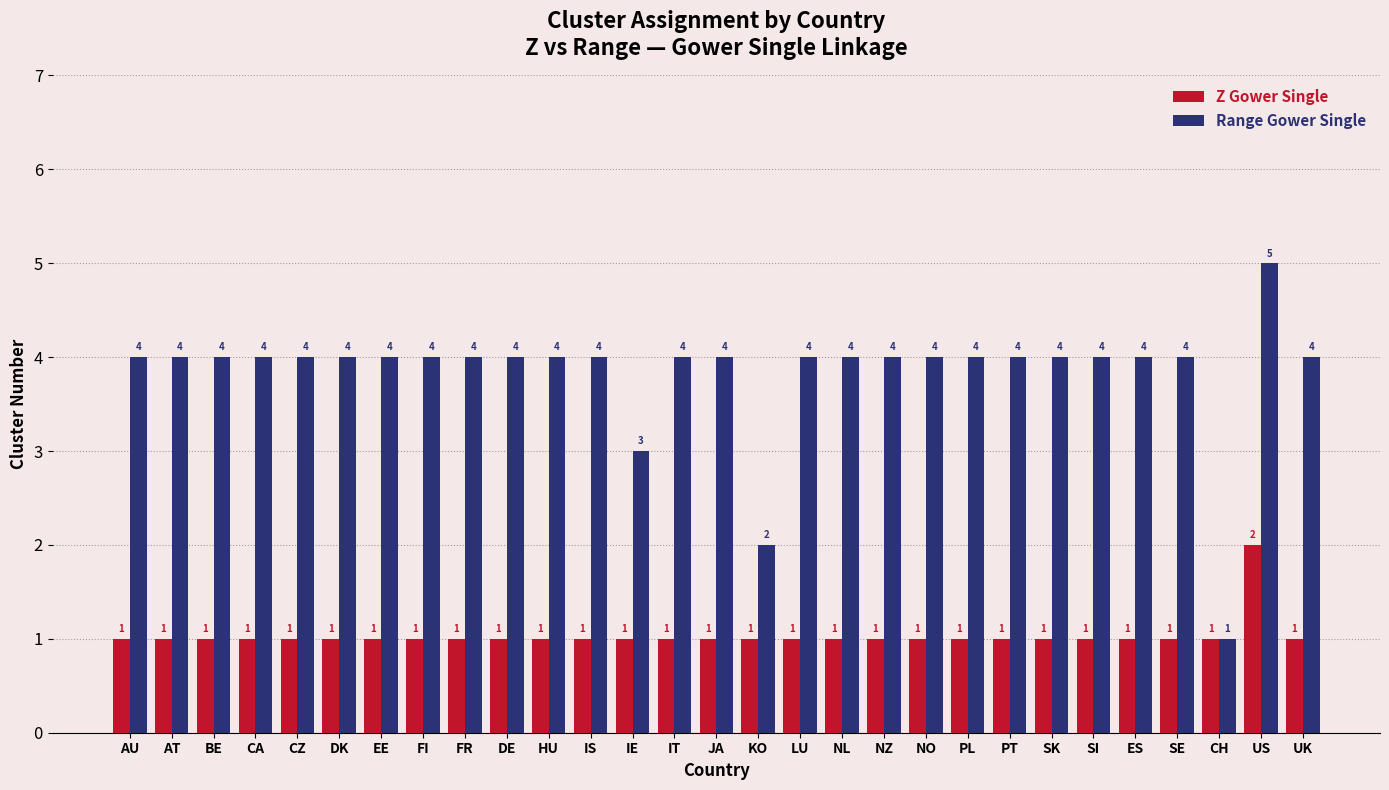

What is the greatest value displayed?

5